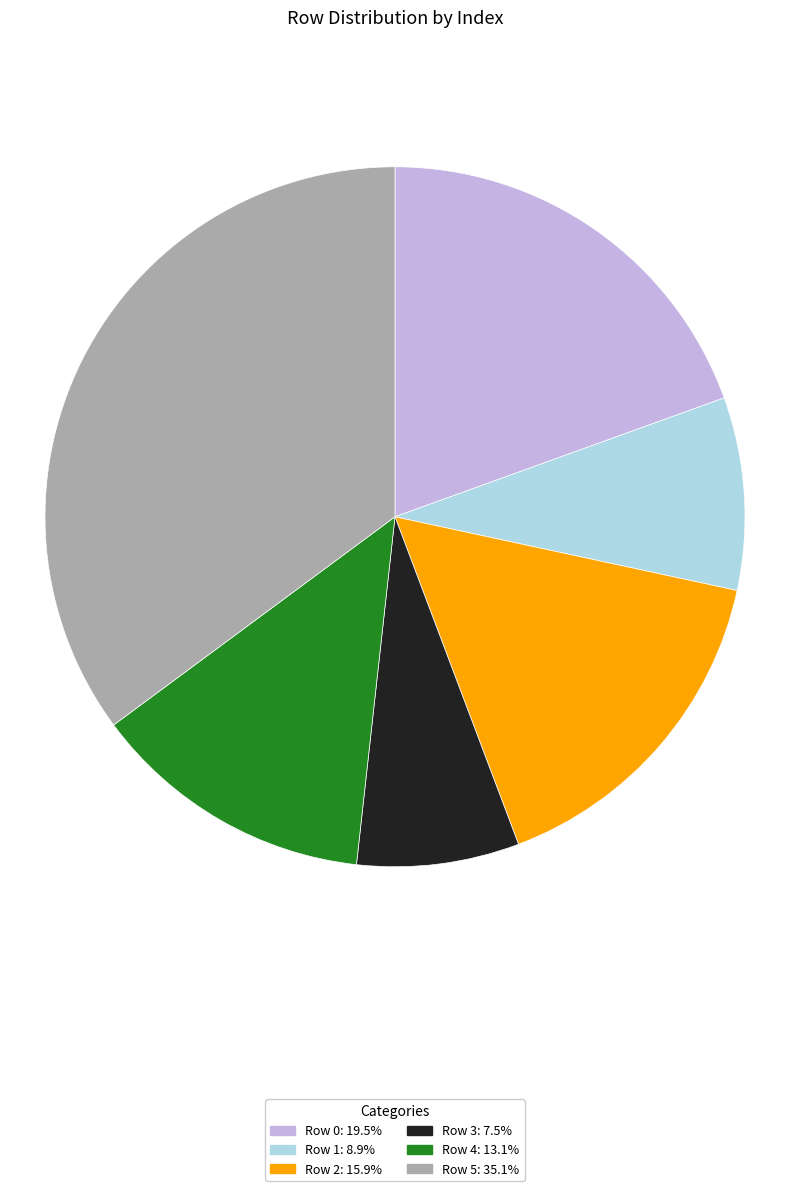

How many segments does this pie chart have?

6